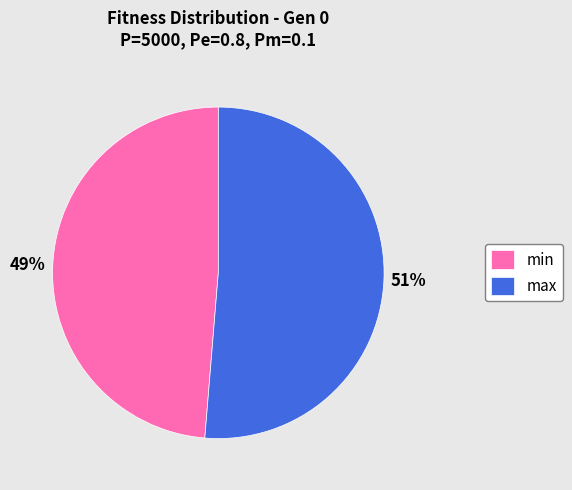

Is it true that max is 40% of the pie?

False